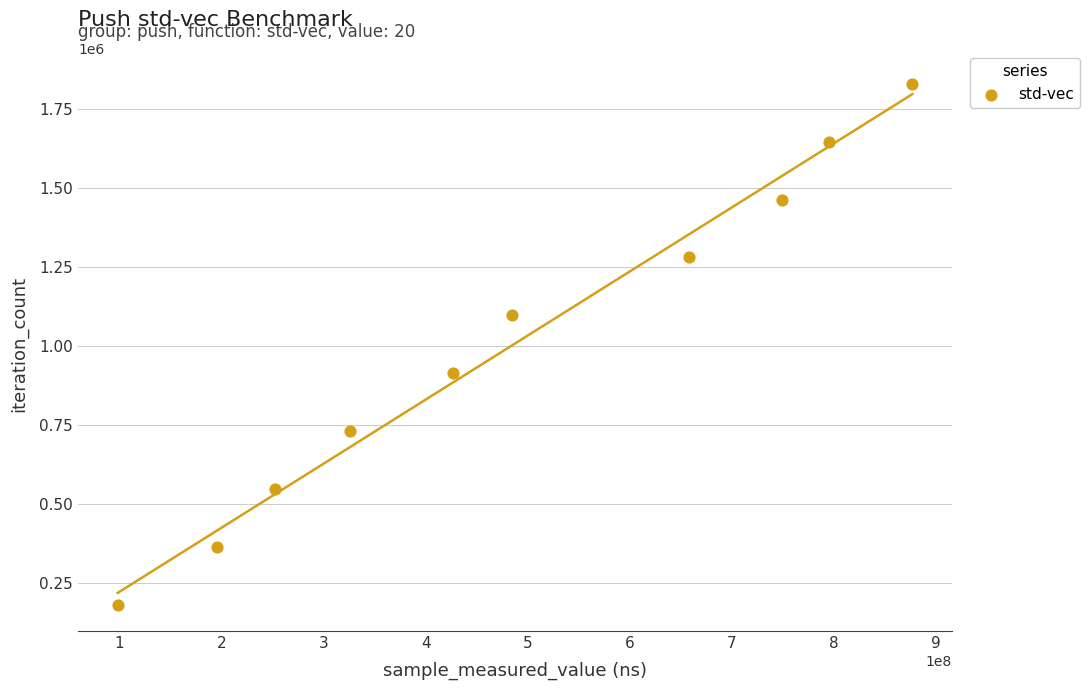

What is the range of Y values (max minus min)?

1645218